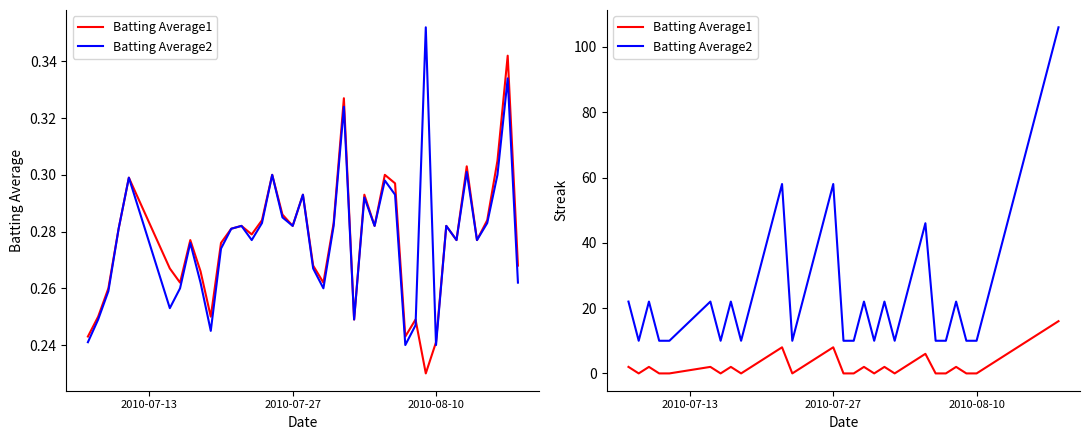

What are all the series names shown in the legend?

Batting Average1, Batting Average2